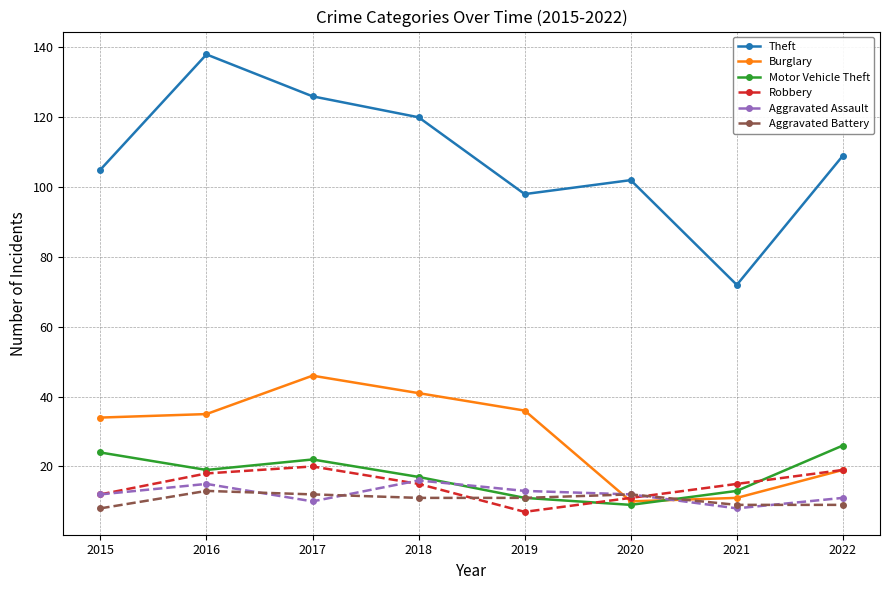

True or false: Theft and Aggravated Battery cross at least once.

False